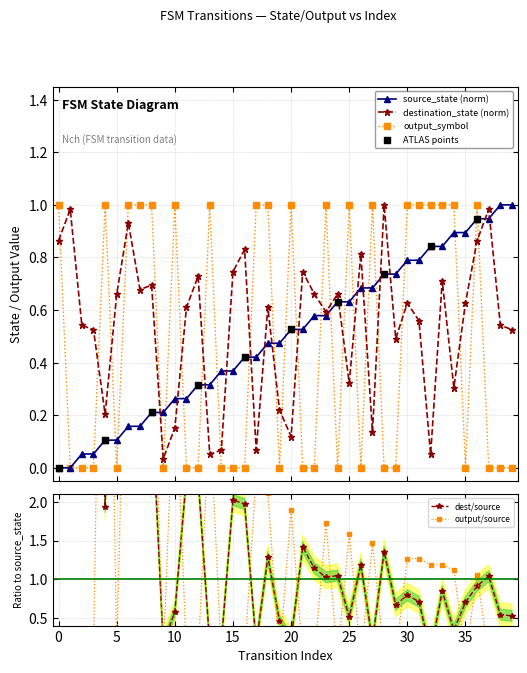

Which series contains the highest Y value?

source_state